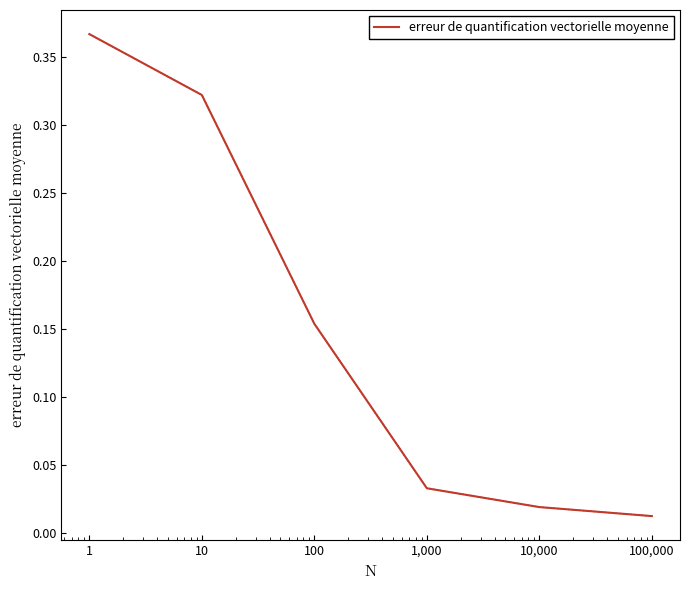

True or false: the data has more than 1 interior local peaks.

False